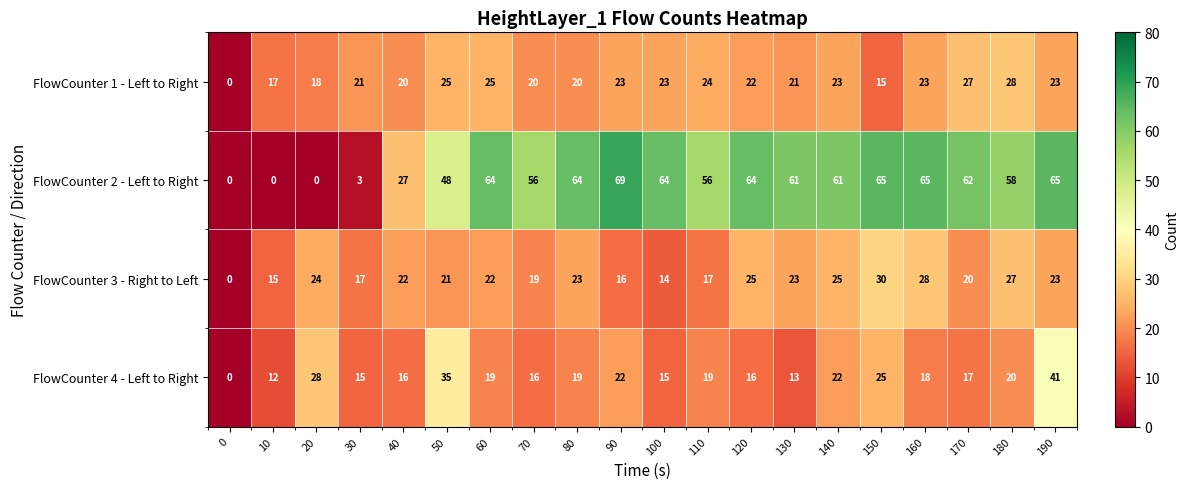

What is the highest value of the FlowCounter 4 - Left to Right series?

41